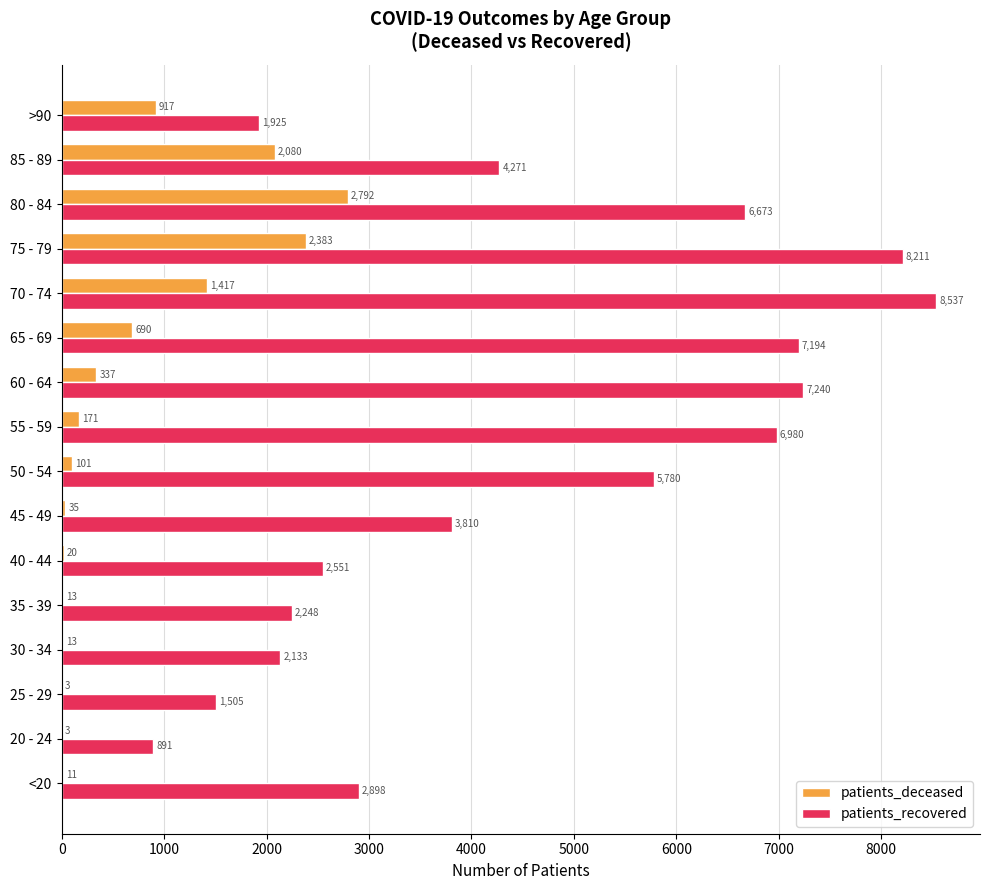

Between 75 - 79 and 85 - 89, which series saw the biggest shift?

patients_recovered